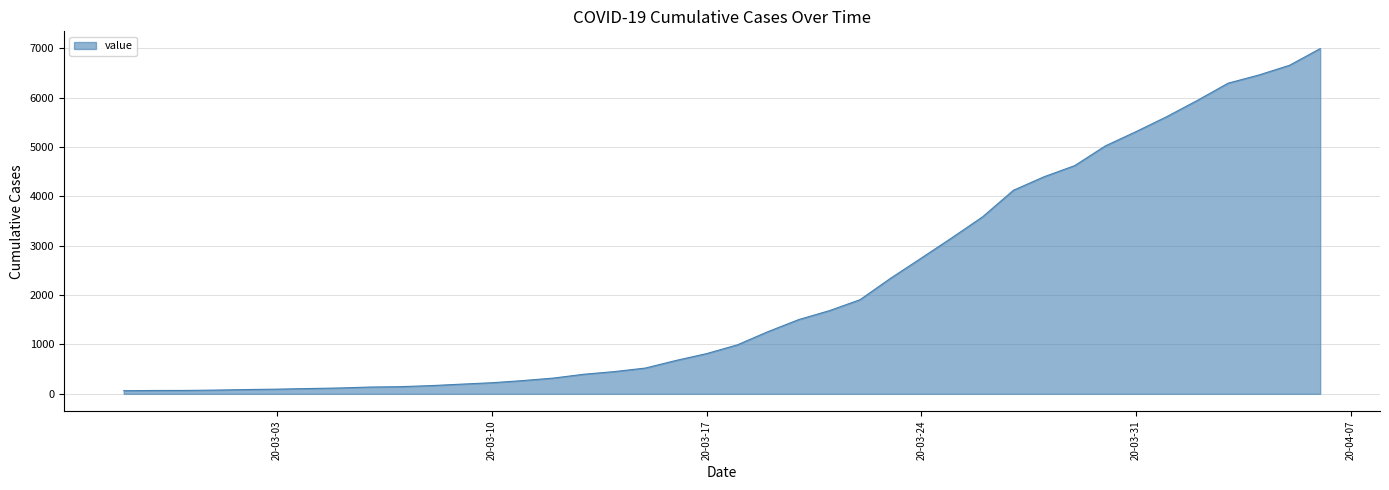

What is the difference between the maximum and minimum values?

6930